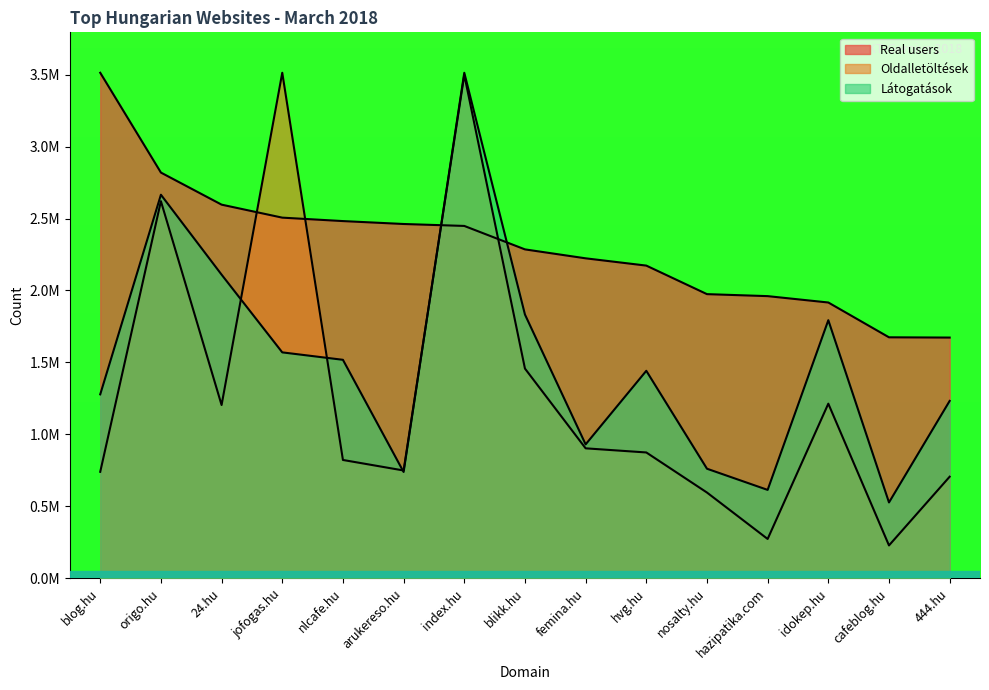

What is the value of the Oldalletöltések point at the 6th from the left?

748831.9